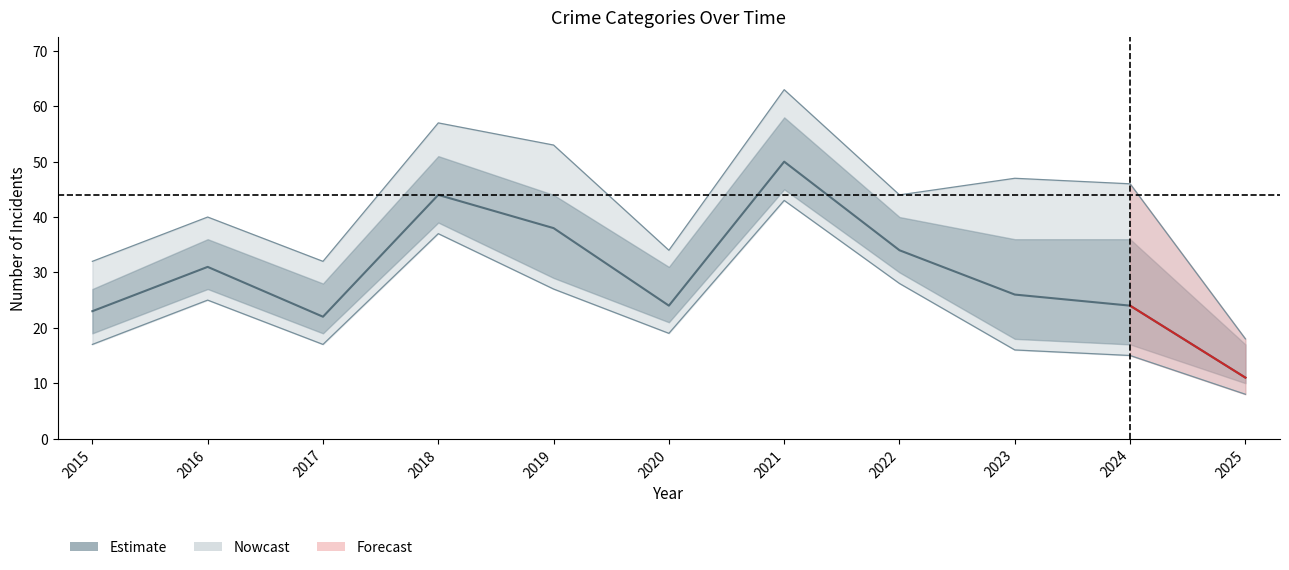

Reading left to right, what are all the values shown in this chart?

2015=23	2016=31	2017=22	2018=44	2019=38	2020=24	2021=50	2022=34	2023=26	2024=24	2025=11